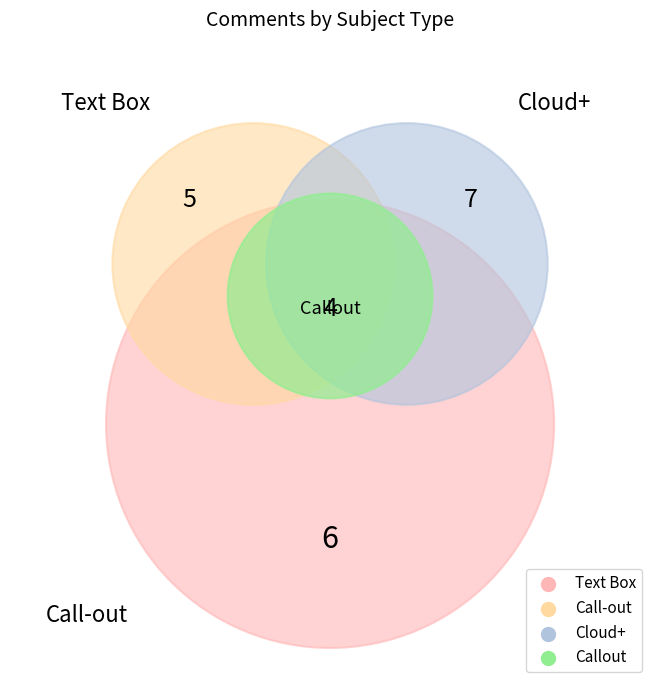

Which slice is the smallest?

Callout